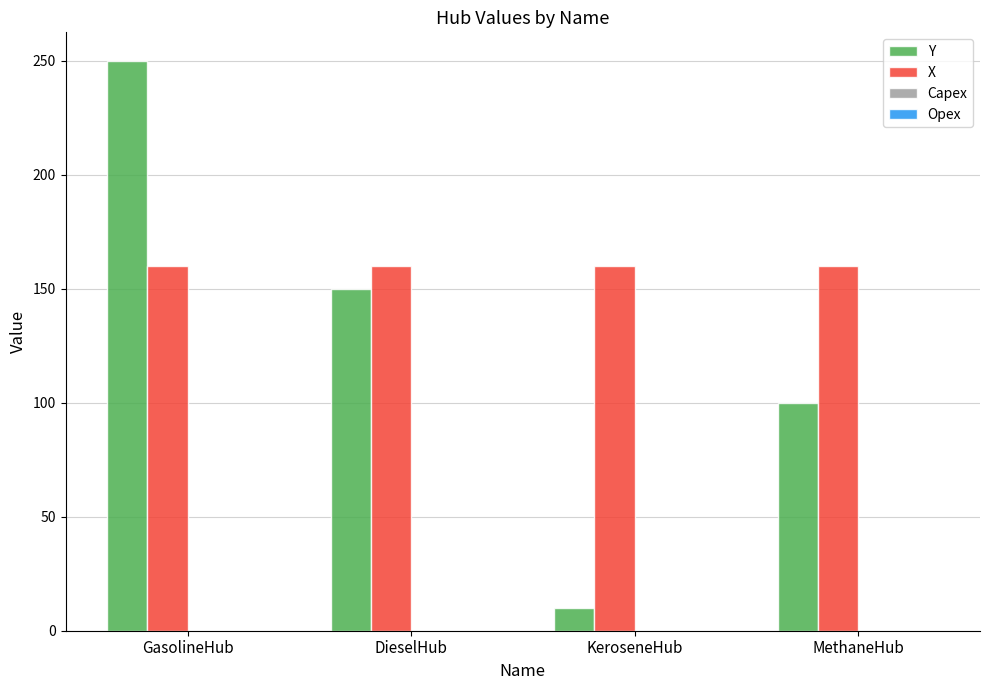

What is the sum of all X values?

640